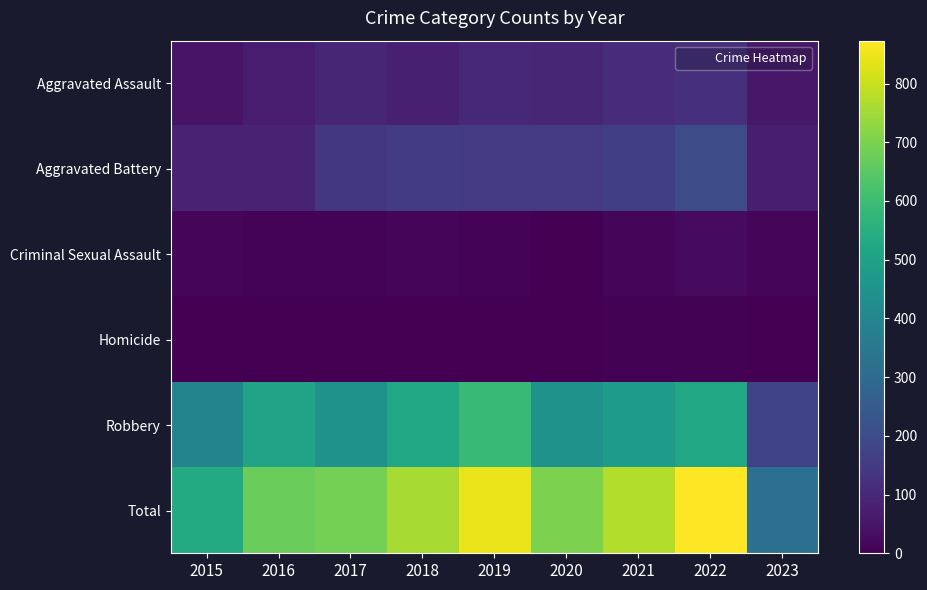

How many distinct data groups are displayed?

6